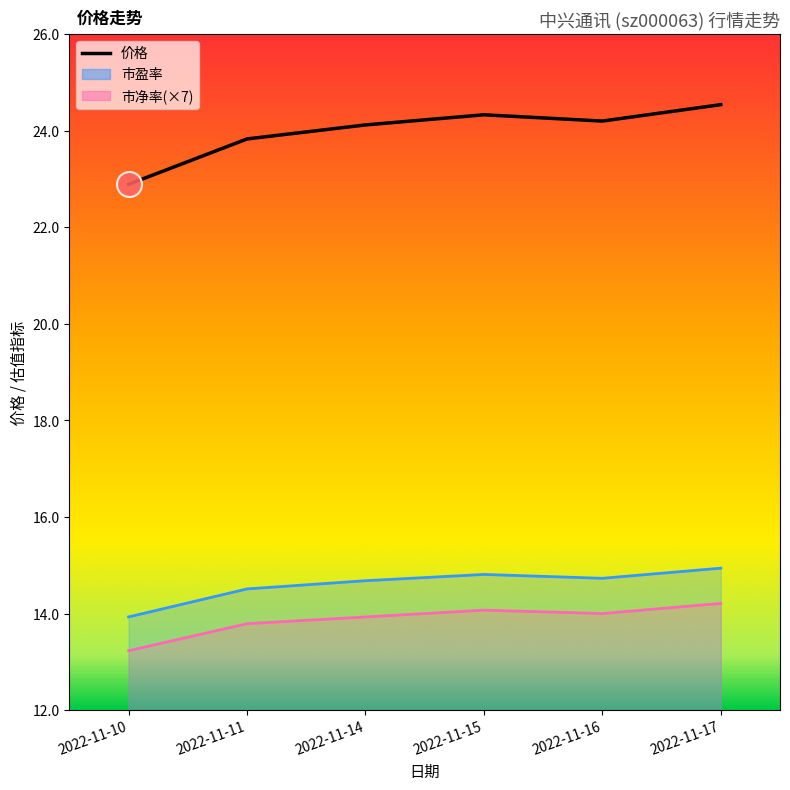

What is the total value across all series at 2022-11-11?

52.1